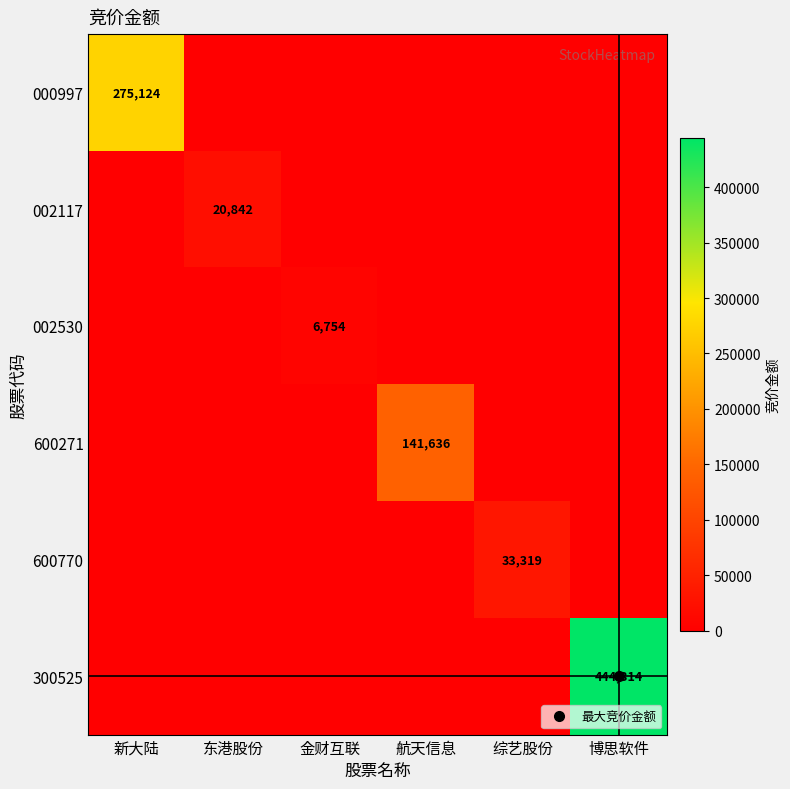

Between 新大陆 and 博思软件, which series saw the biggest shift?

300525